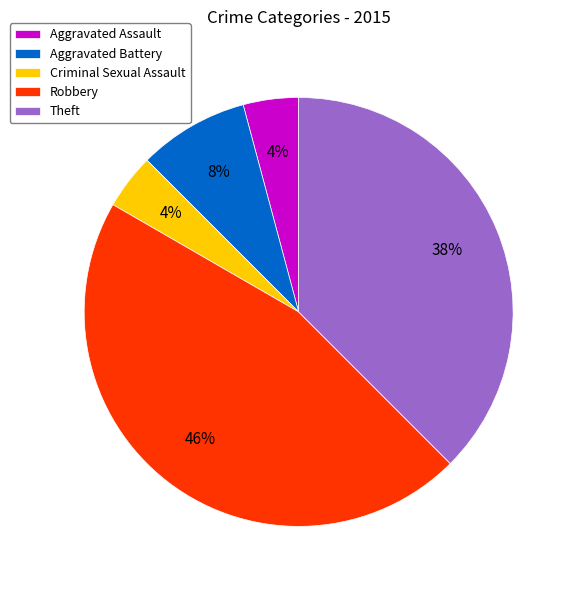

Is it true that Aggravated Assault is 4% of the pie?

True